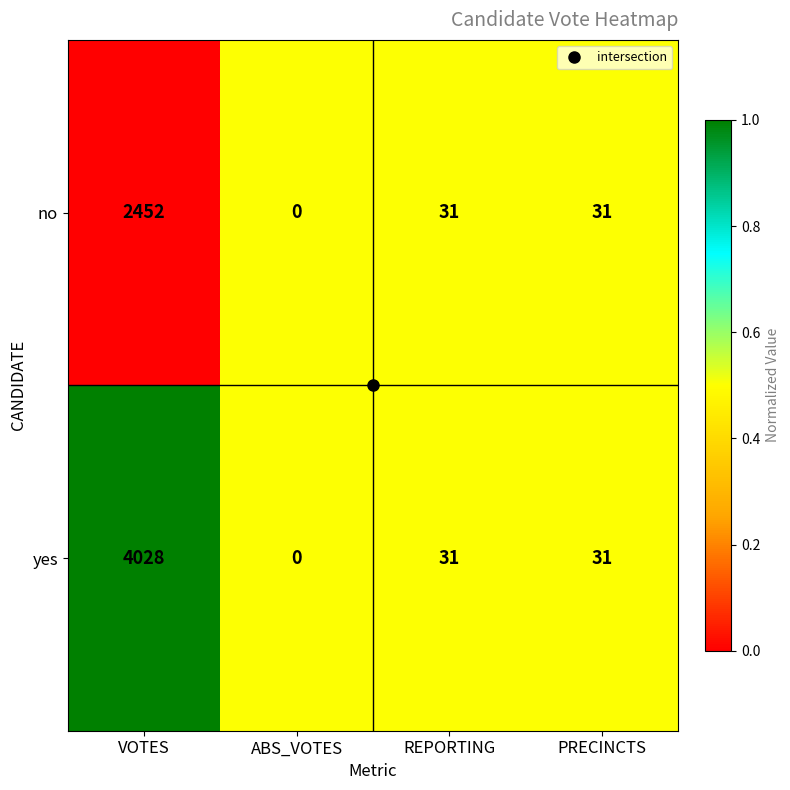

Which category has the lowest value across all series?

ABS_VOTES